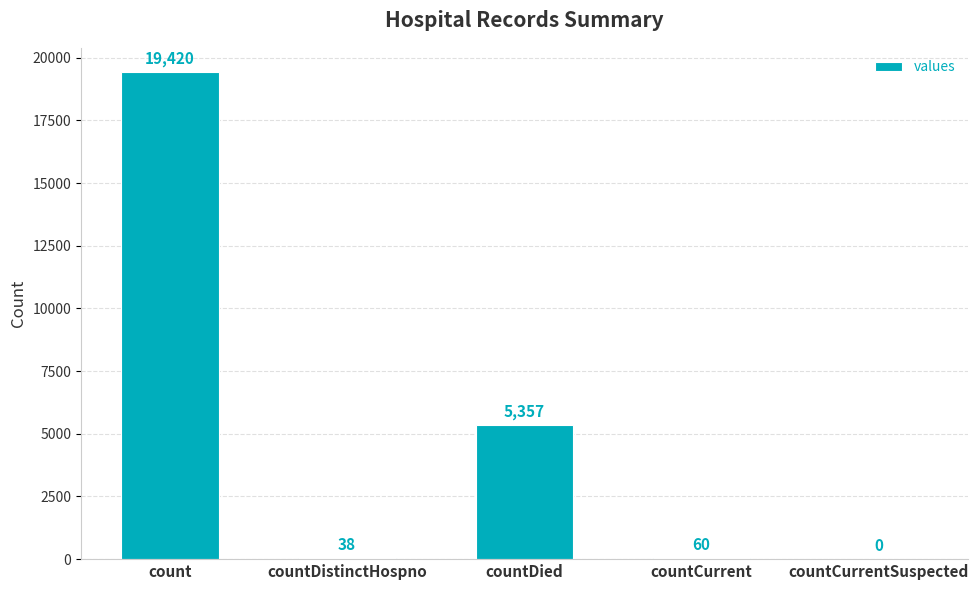

Where does the data first go above 60?

count